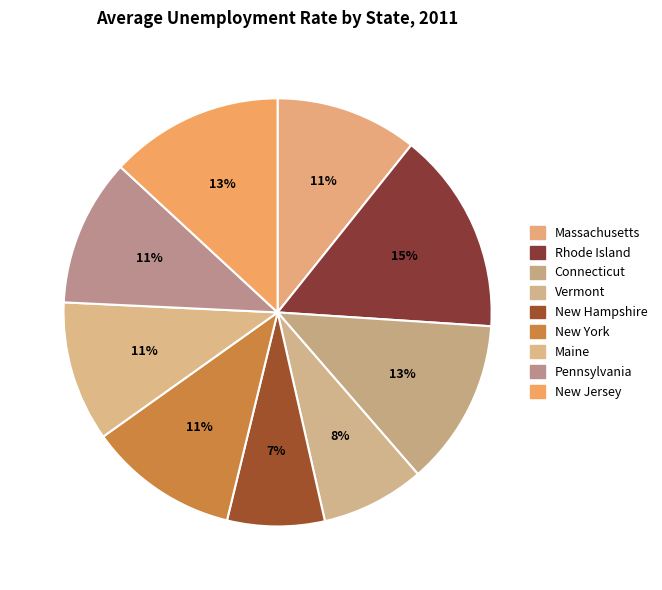

How many segments does this pie chart have?

9